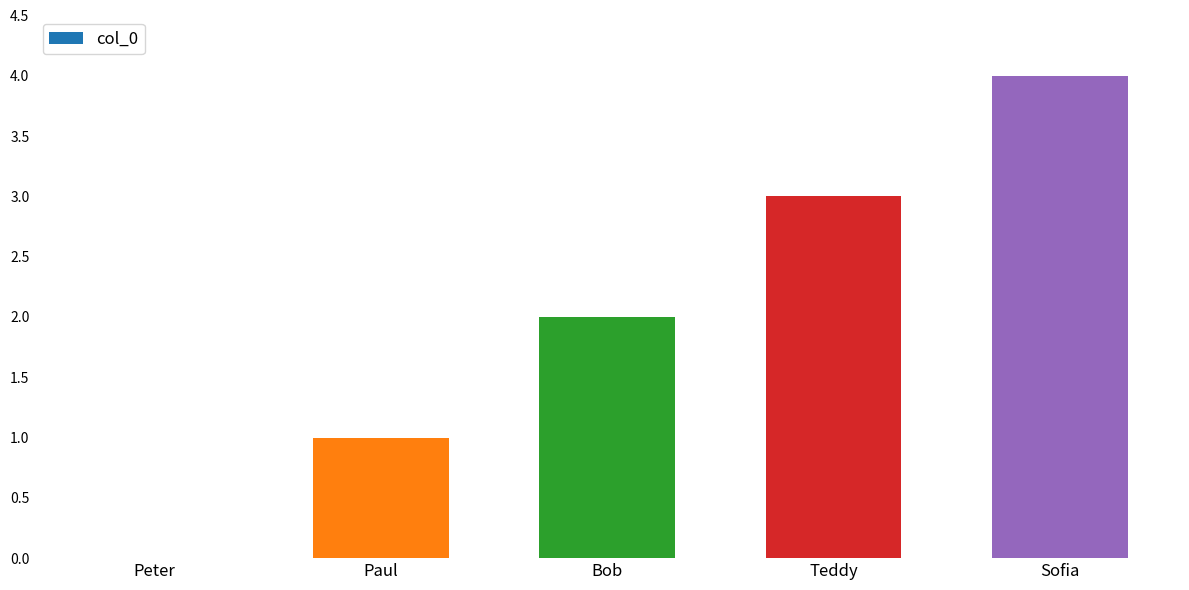

Which has a higher value, Paul or Sofia?

Sofia